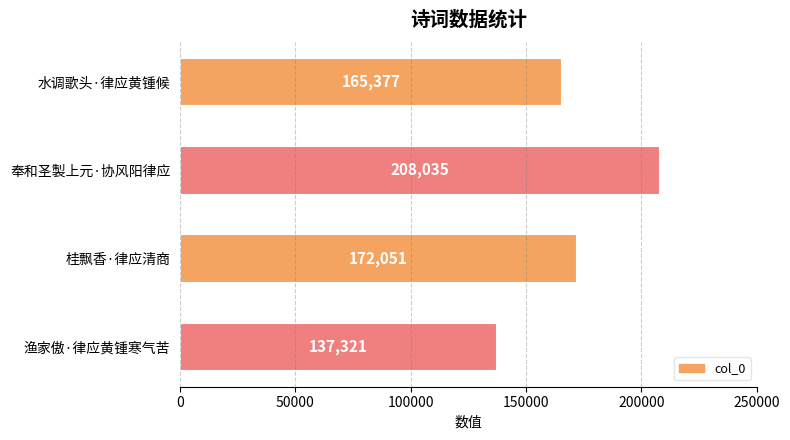

Reading top to bottom, extract all data points from this chart.

165377	208035	172051	137321